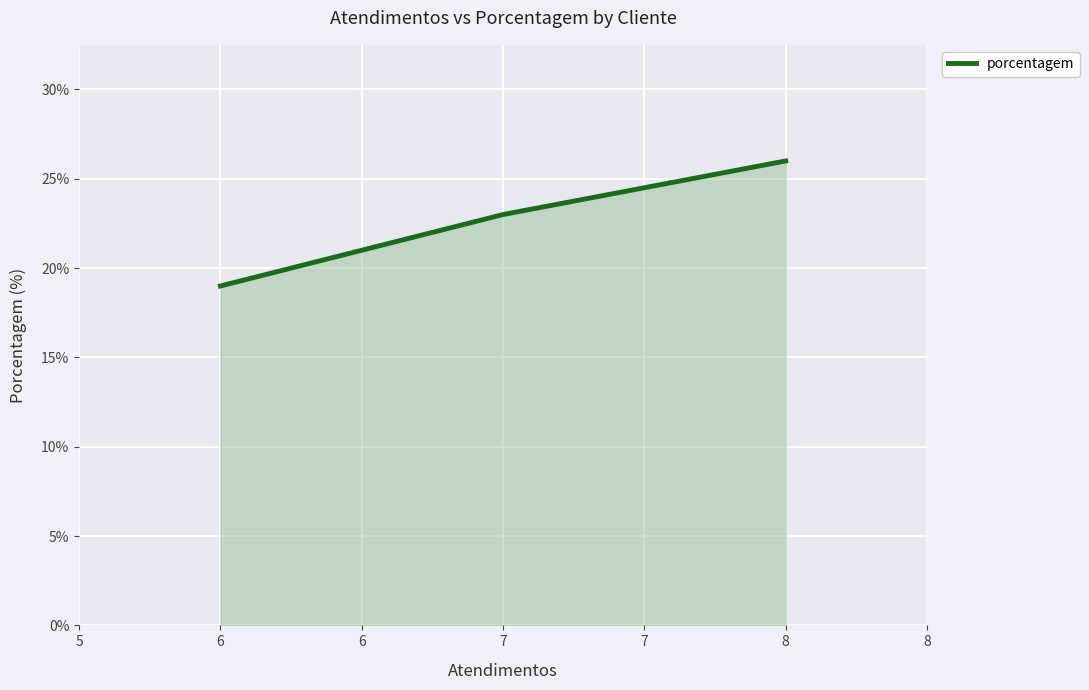

True or false: there are more than 0 points higher than both neighbors.

False